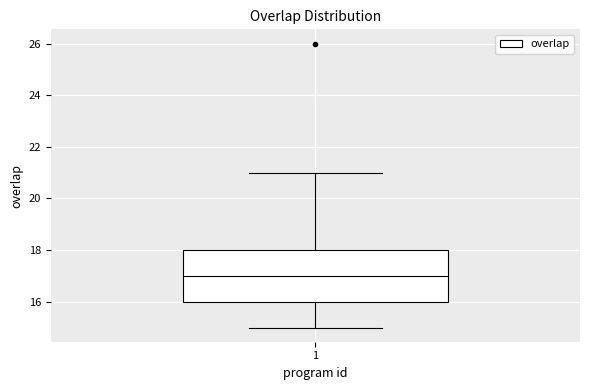

Transcribe this box plot: give where the median line is, the range the box spans, and where the two whiskers end, as read against the y-axis. The values are not printed on the chart, so give them approximately, as read against the axis.

median 17, box 16 to 18, whiskers 15 to 21